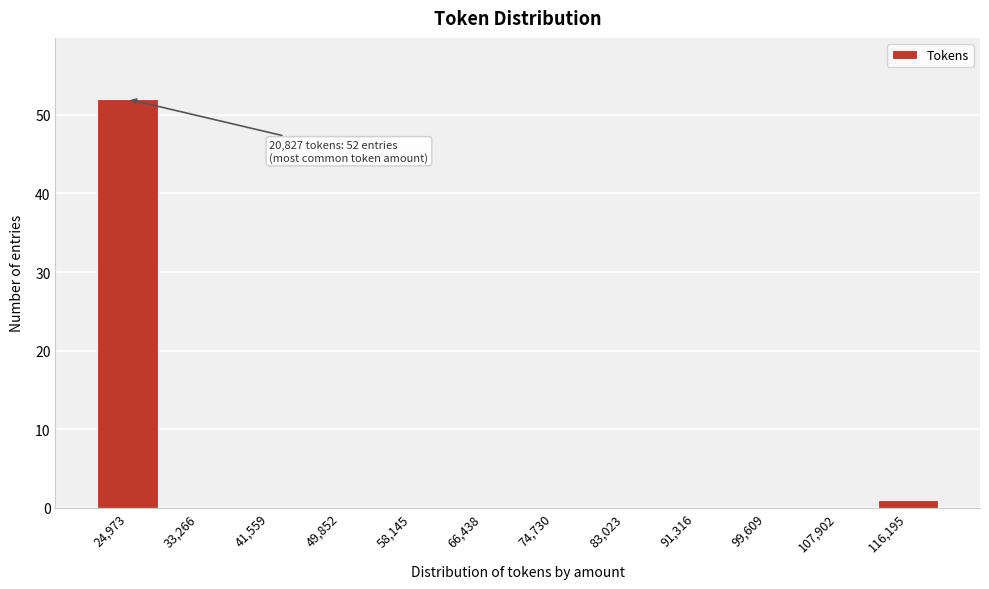

Which range on the x-axis has the tallest bar?

21000 to 29000